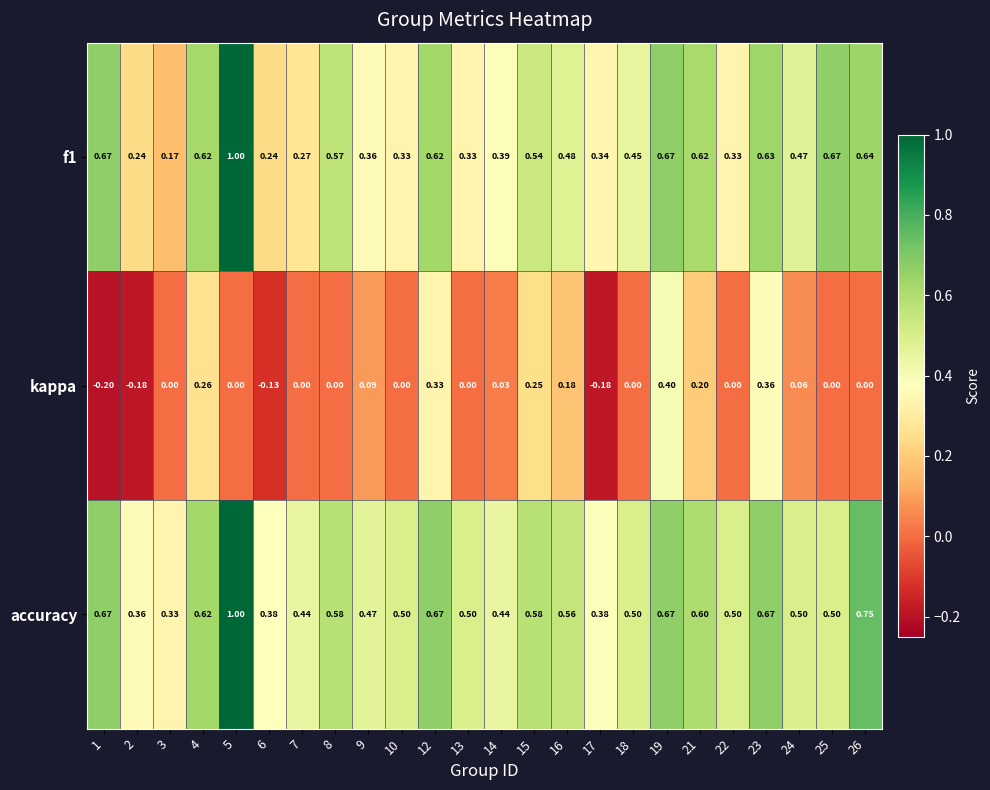

Which series has the largest total across all categories?

accuracy